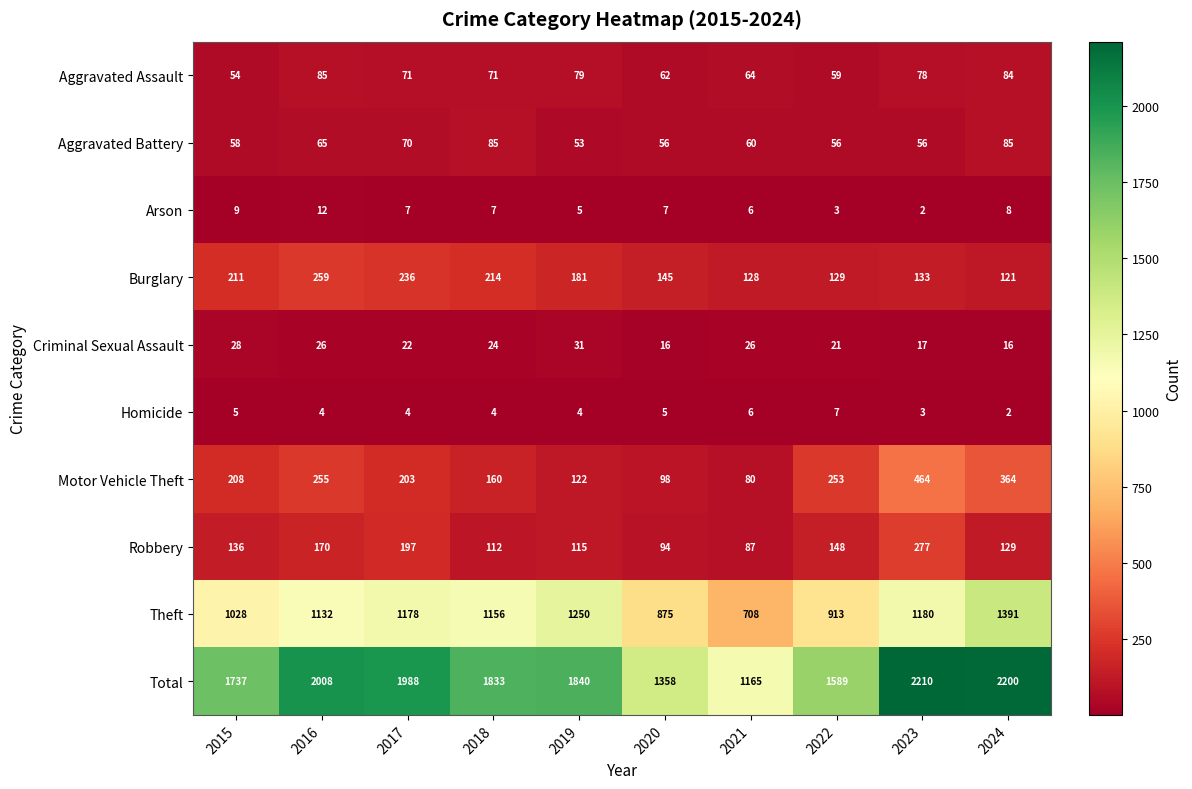

What value does the Robbery series have at 2018, to the nearest 5?

110